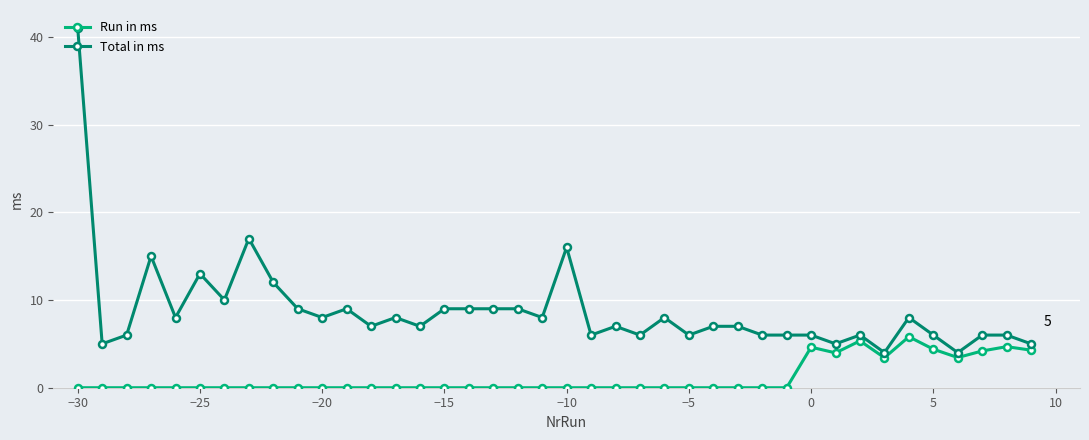

True or false: Run in ms has more than 0 points higher than both neighbors.

True